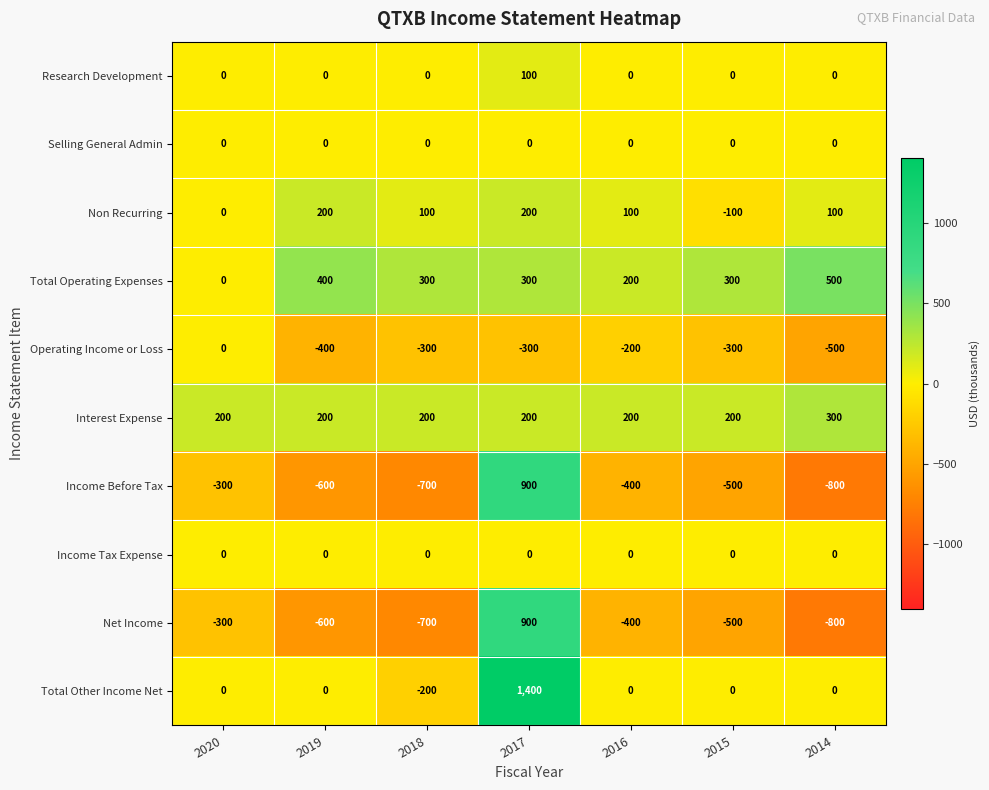

Is it true that Income Before Tax equals -919 at 2018?

False